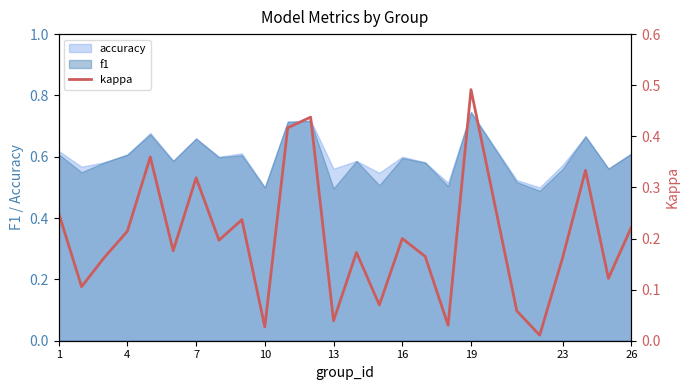

True or false: f1 has a value of 0.6 at 16.

True